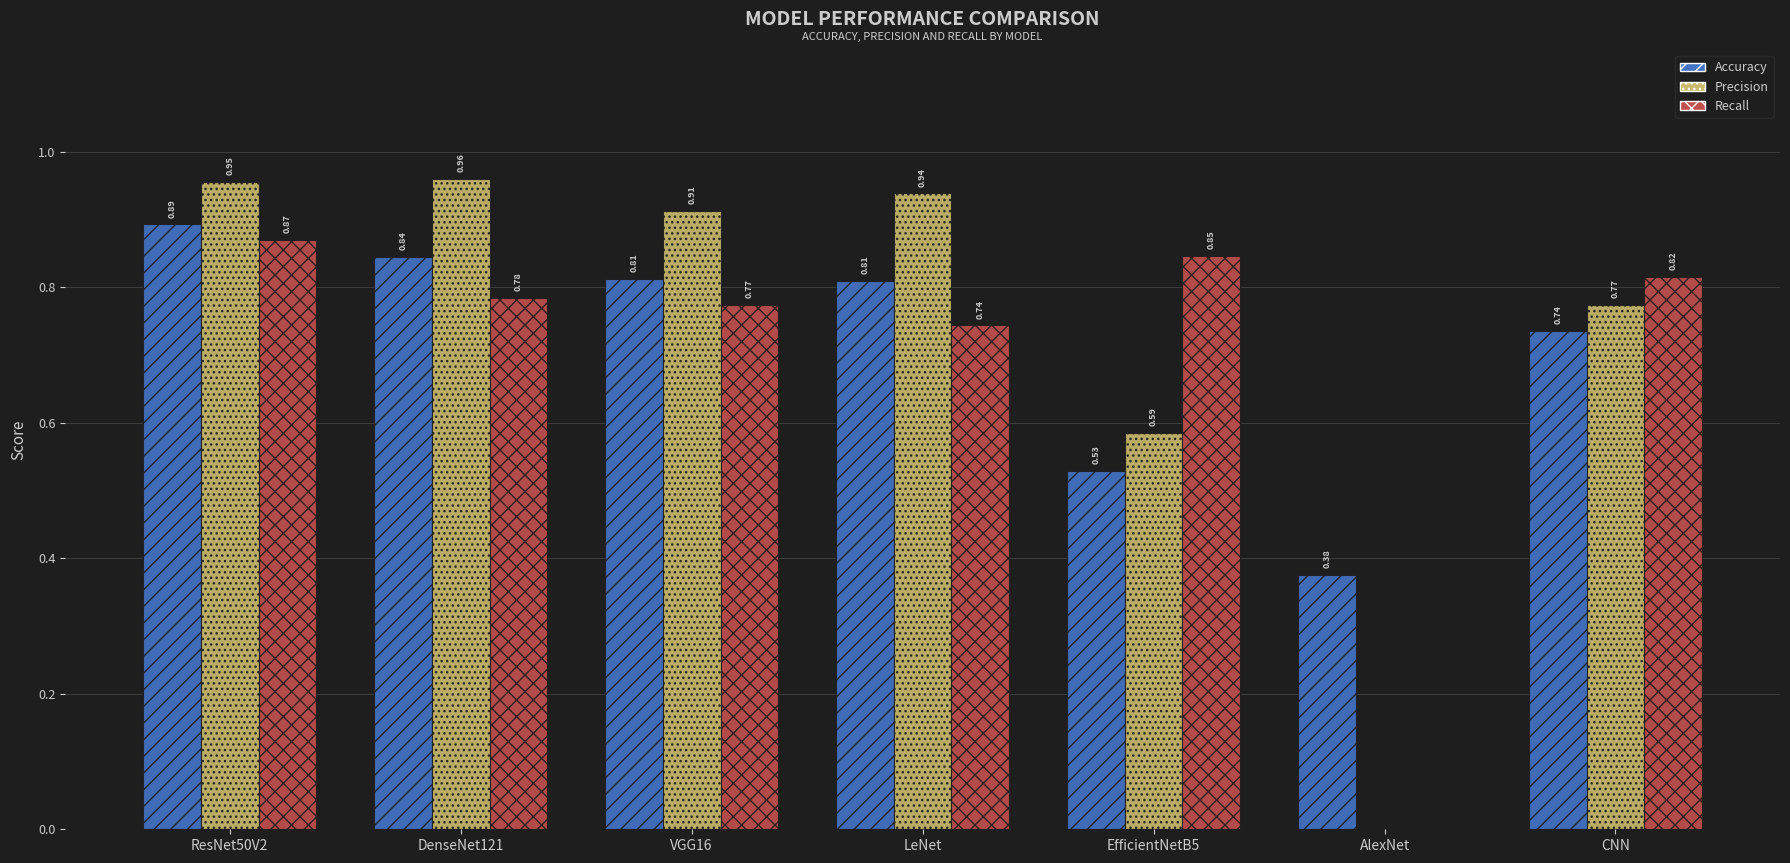

What is the sum of all Recall values?

4.8